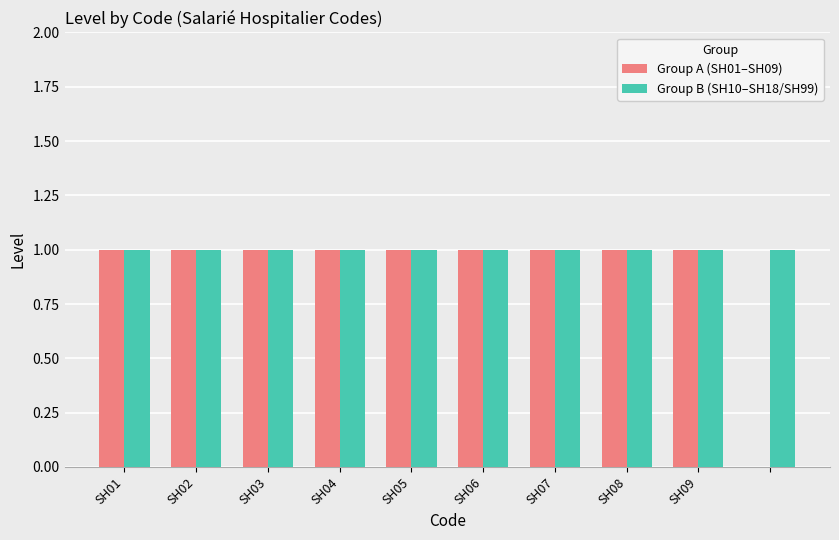

Which series has the largest total across all categories?

Group B (SH10–SH18/SH99)